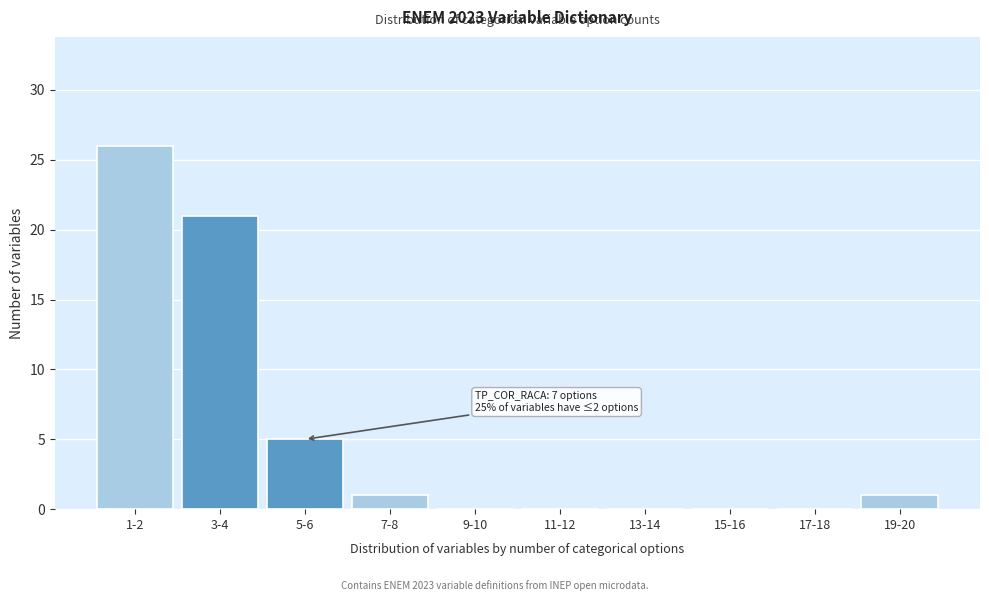

Reading left to right, extract all data points from this chart.

1-2=26	3-4=21	5-6=5	7-8=1	9-10=0	11-12=0	13-14=0	15-16=0	17-18=0	19-20=1